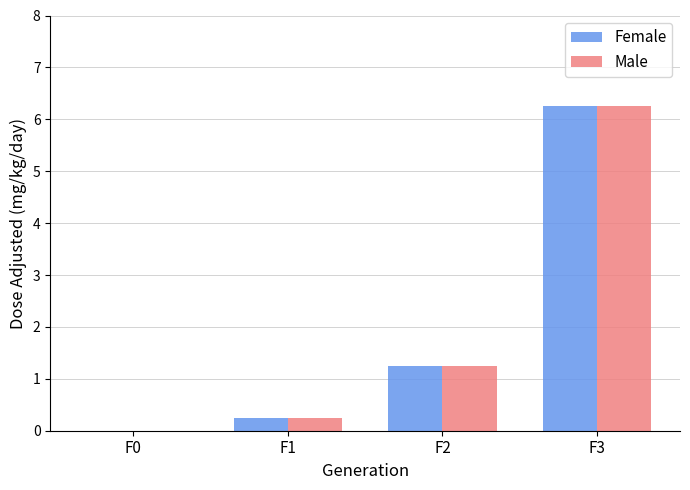

How many values in the Female series exceed 1?

2